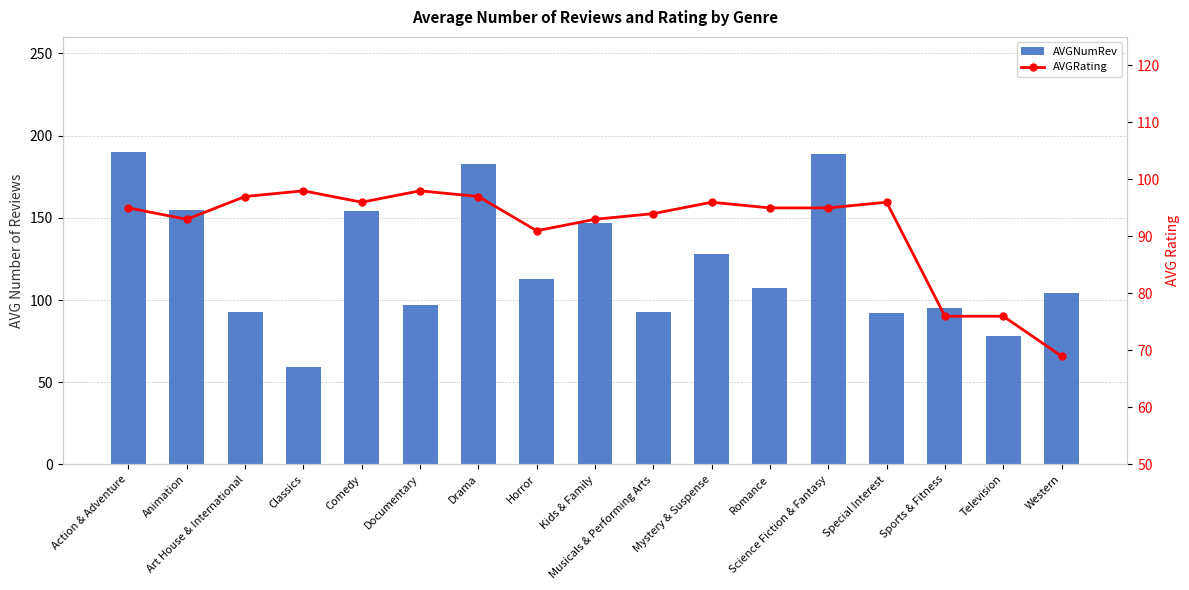

List the labels in order of AVGRating value, largest first.

Classics, Documentary, Art House & International, Drama, Comedy, Mystery & Suspense, Special Interest, Action & Adventure, Romance, Science Fiction & Fantasy, Musicals & Performing Arts, Animation, Kids & Family, Horror, Sports & Fitness, Television, Western